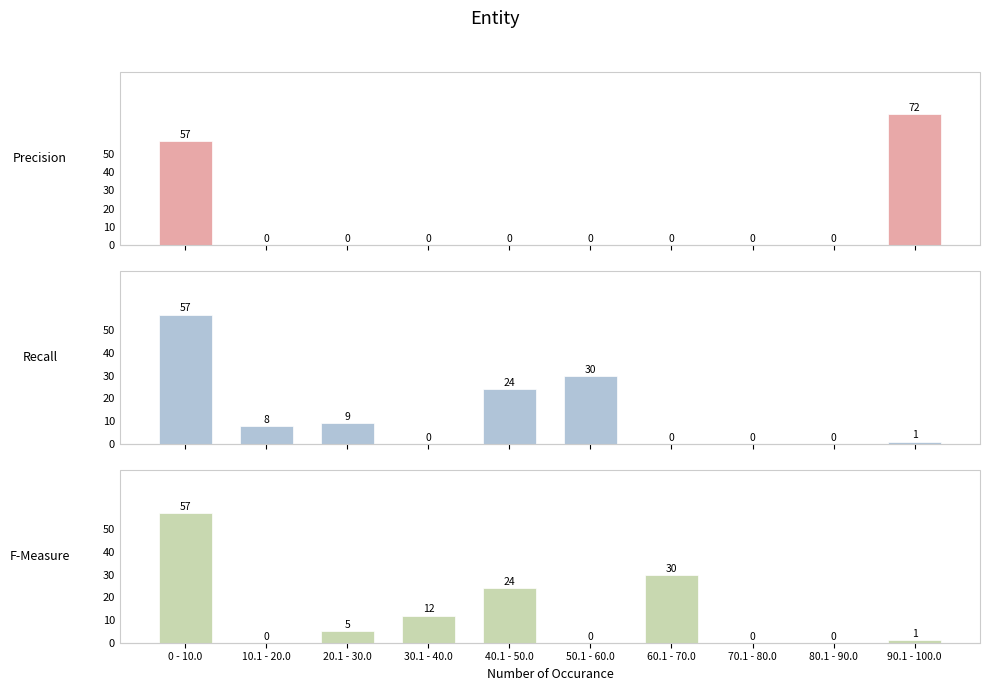

Which category has the highest value in the Precision series?

90.1 - 100.0